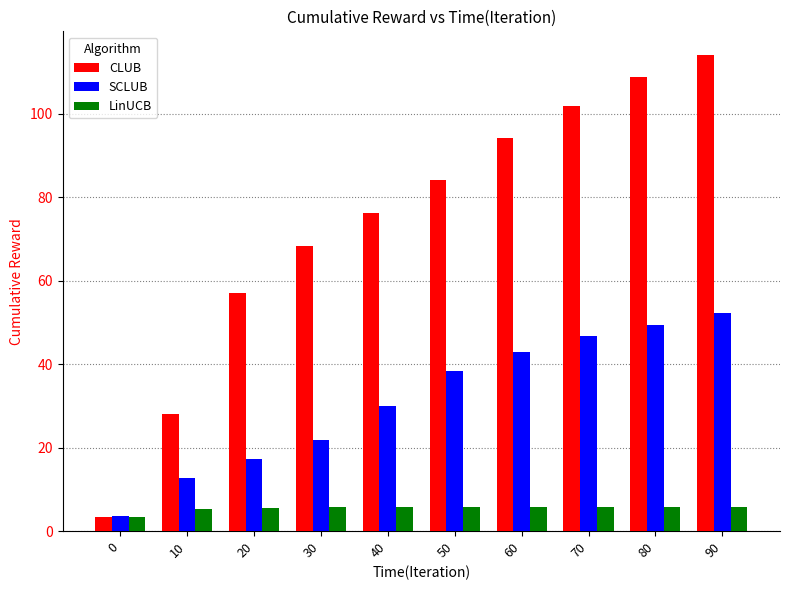

What is the difference between the CLUB values at 60 and 50?

10.0